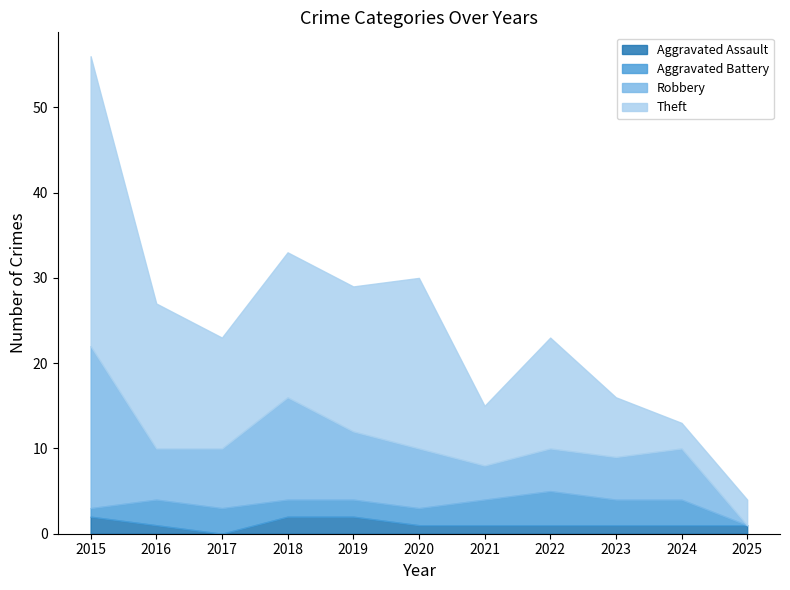

At which category is the sum across all series the highest?

2015